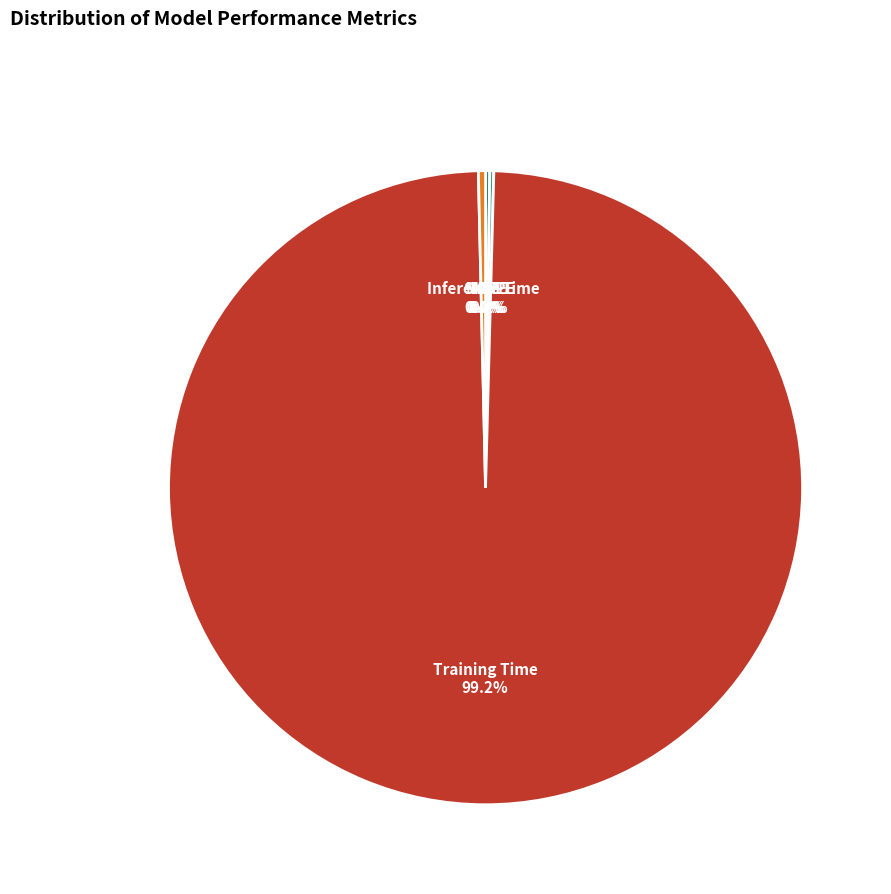

What percentage is NOT represented by Training Time?

0.8%